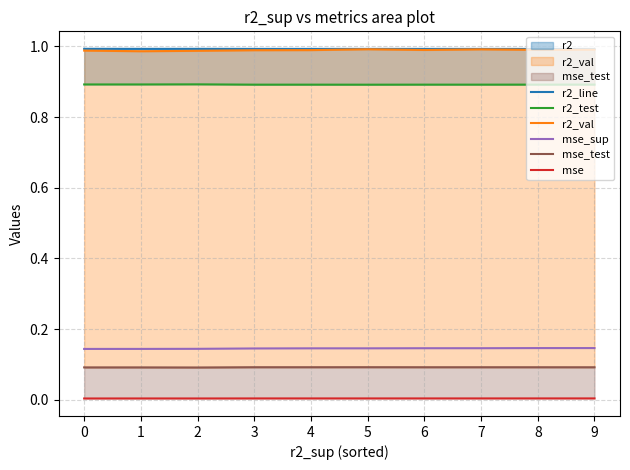

True or false: mse_sup has more than 2 interior local peaks.

False